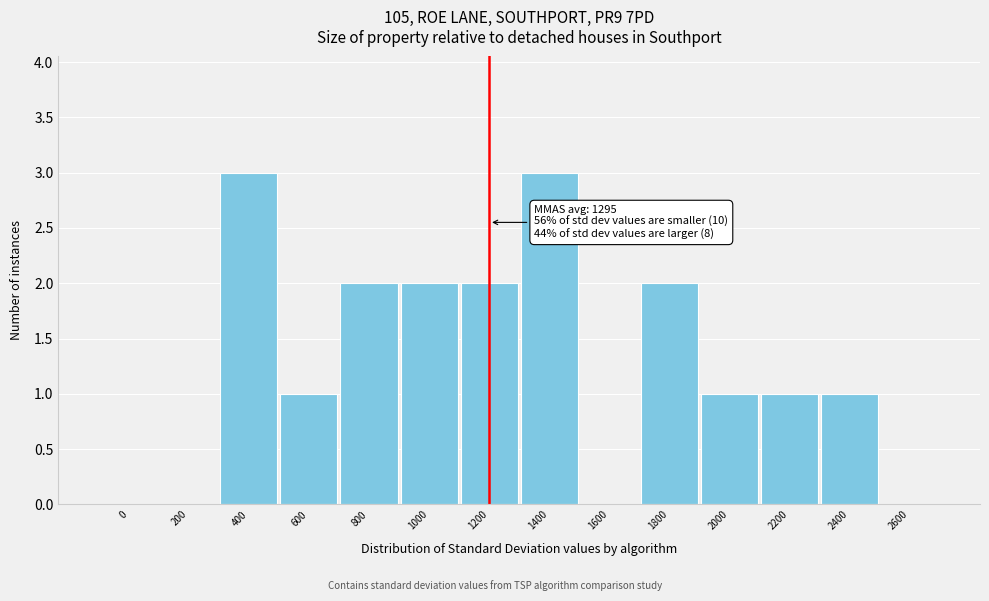

Reading left to right, extract all data points from this chart.

0=0	200=0	400=3	600=1	800=2	1000=2	1200=2	1400=3	1600=0	1800=2	2000=1	2200=1	2400=1	2600=0